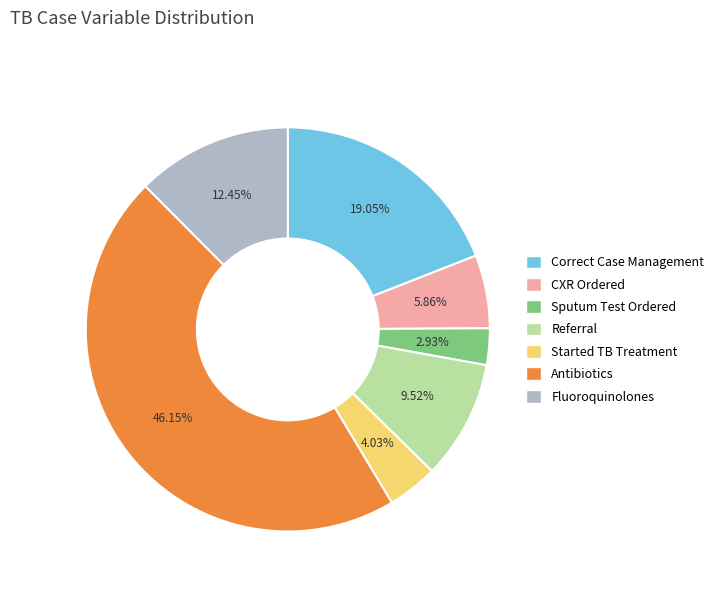

How many segments does this pie chart have?

7